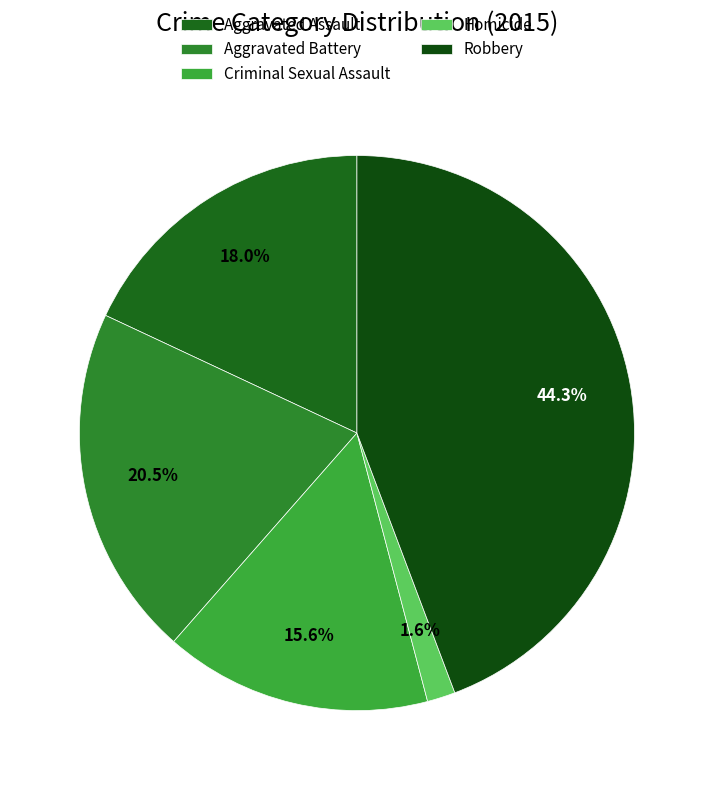

To the nearest percent, what percentage of the pie is Homicide?

2%